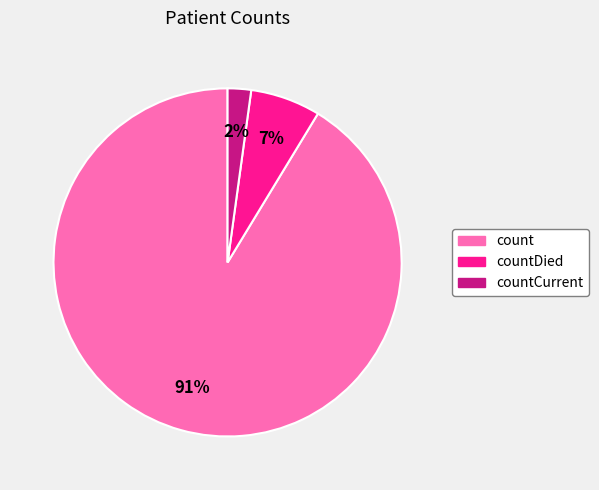

Do count and countCurrent together represent more than half of the pie?

Yes